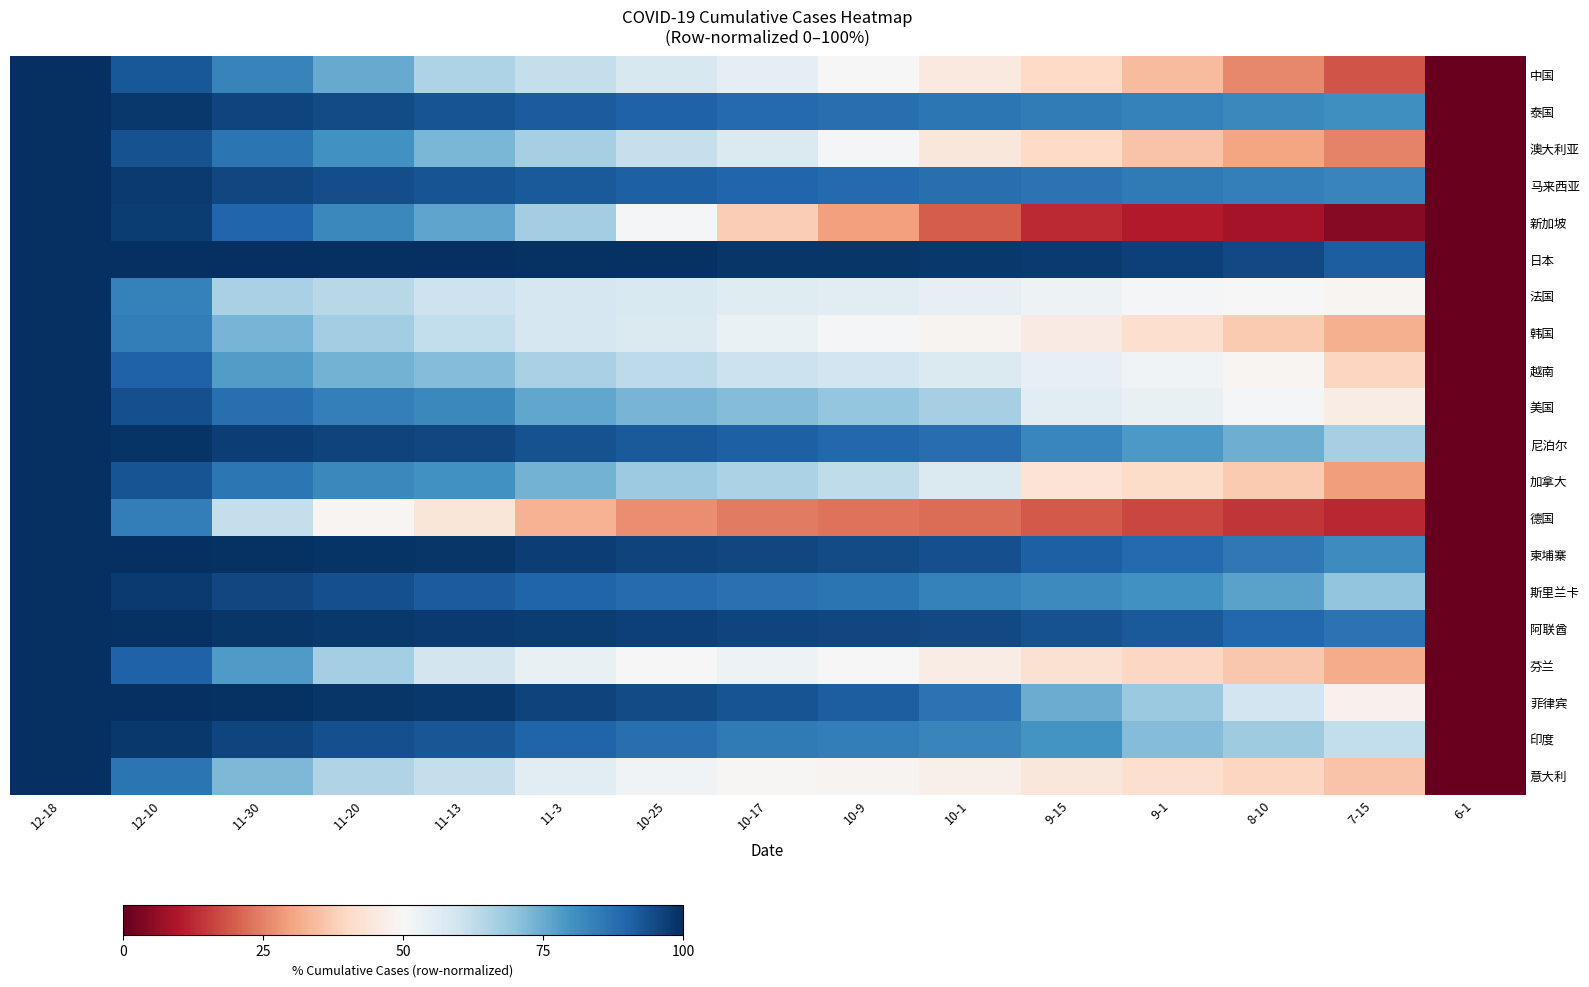

At which category is the sum across all series the highest?

12-18